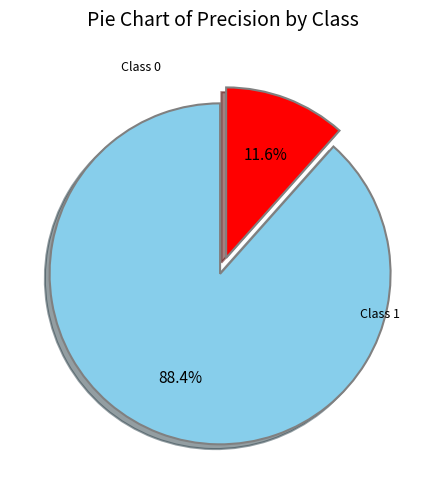

Is there a majority slice in this chart?

Yes